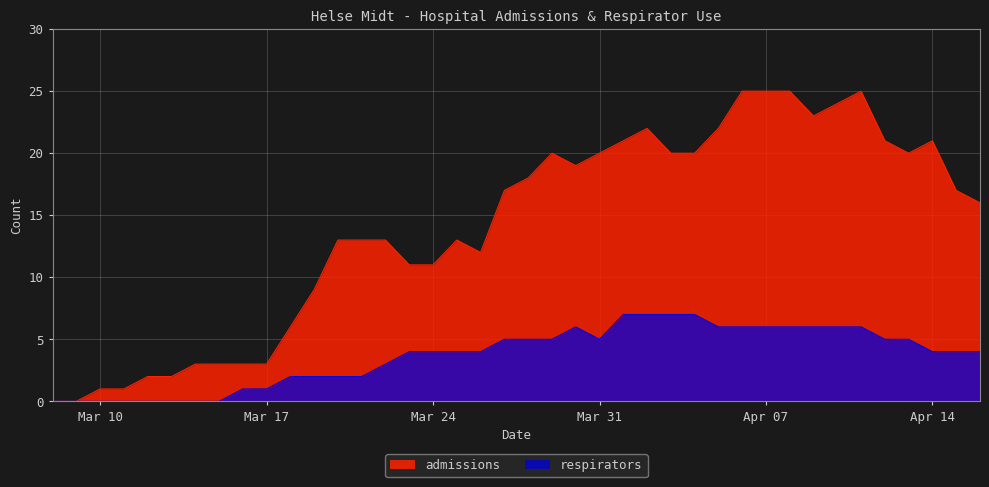

What is the label of the 7th point from the left?

2020-03-14